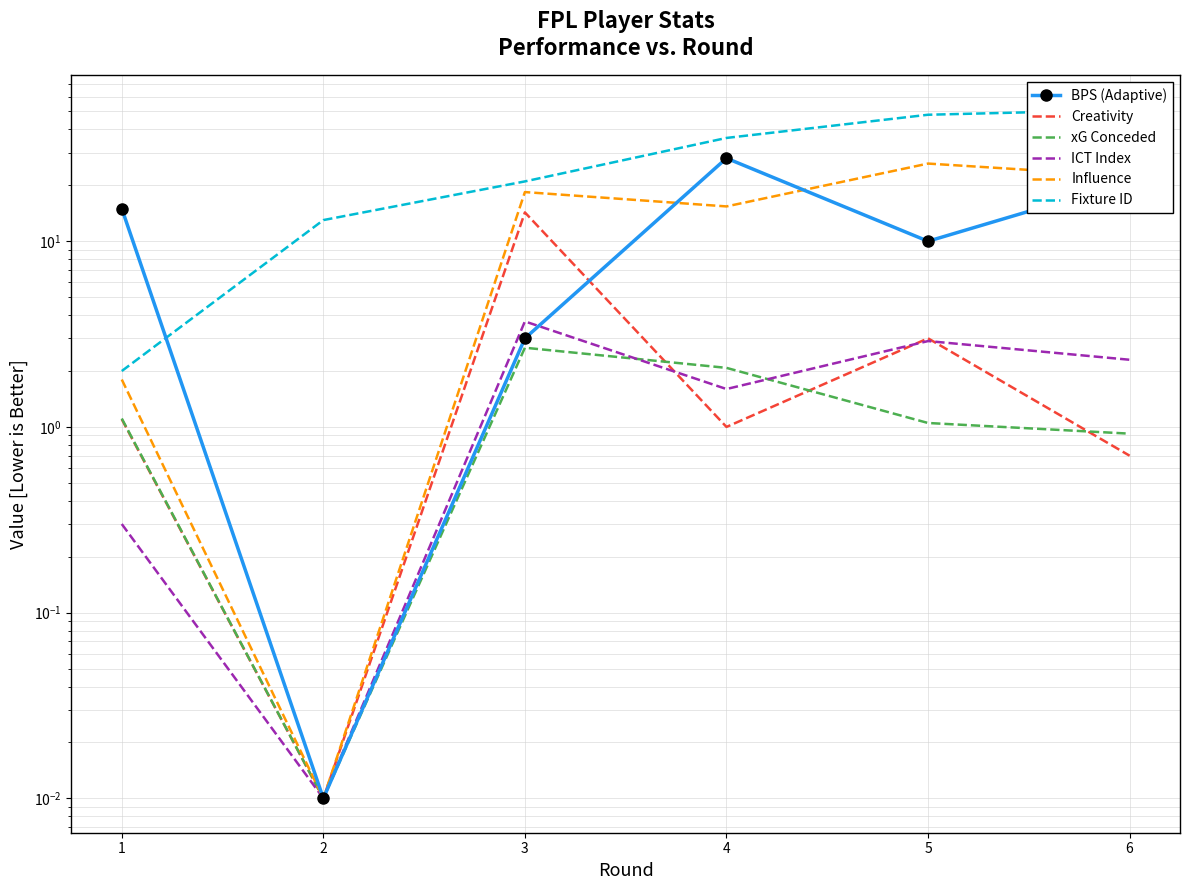

Which series has the widest spread of values?

Fixture ID